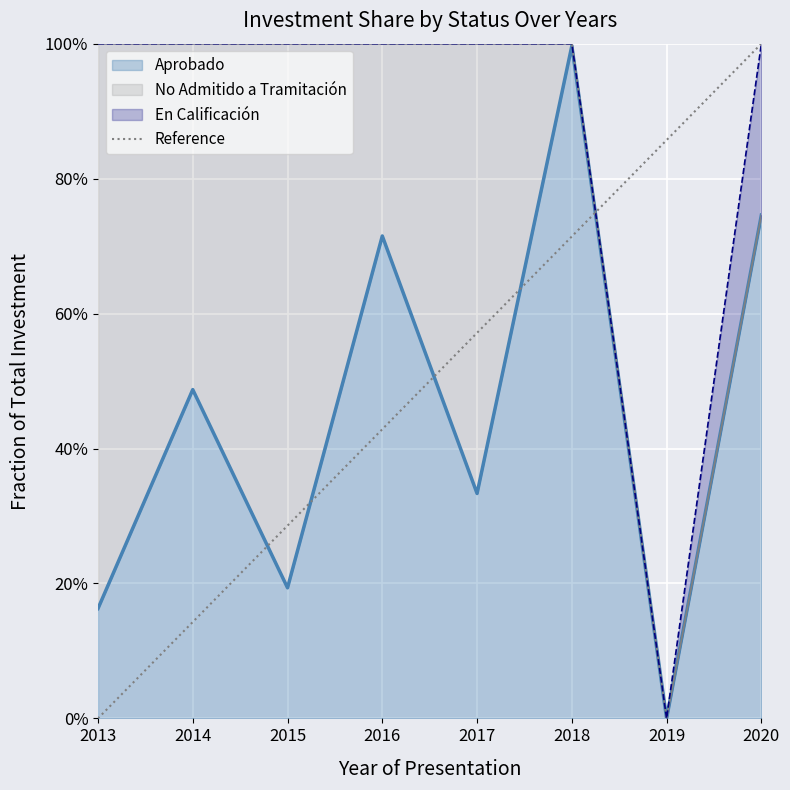

True or false: there are more than 0 points higher than both neighbors.

False